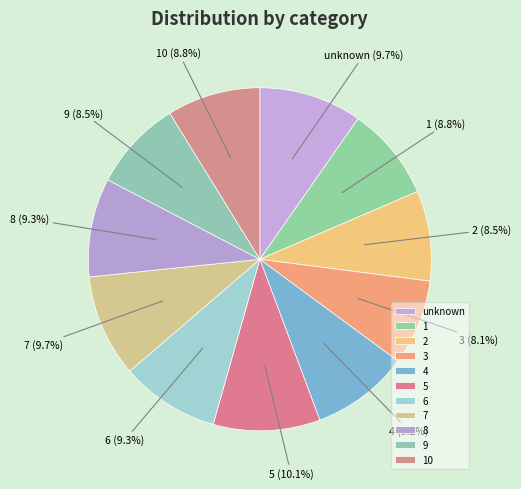

Is the sum of 7 and 5 greater than half?

No